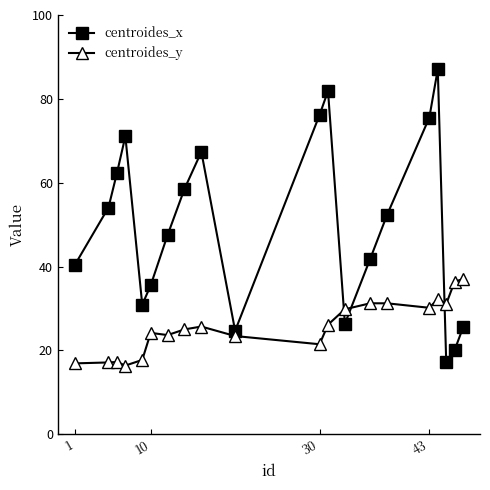

After their last crossing, which series has the higher values: centroides_x or centroides_y?

centroides_y